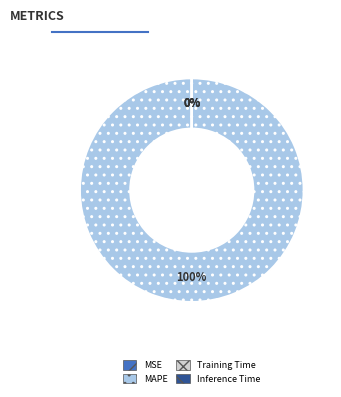

The MAPE slice represents 94% of the pie. True or false?

False